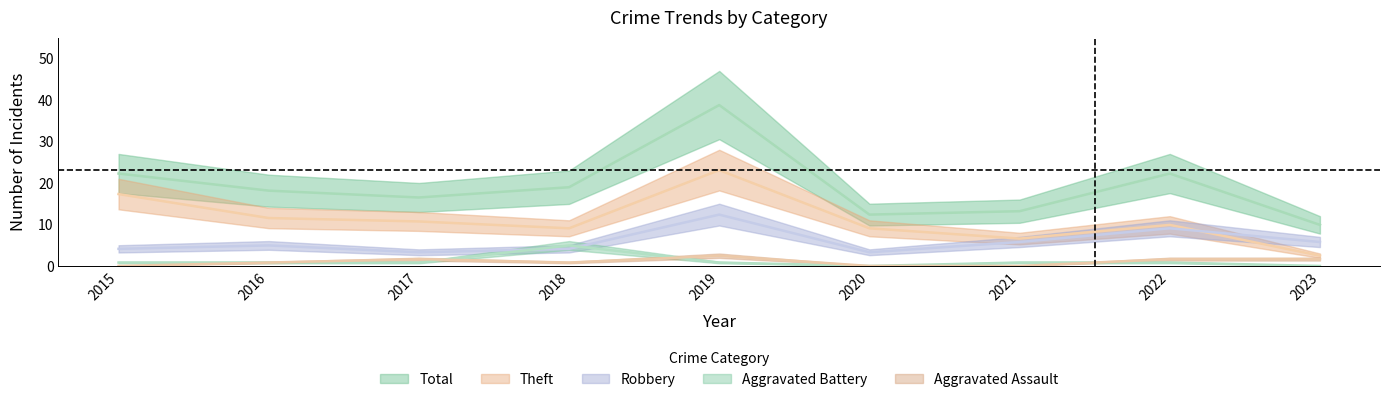

How many interior local peaks does the Aggravated Battery series have?

1